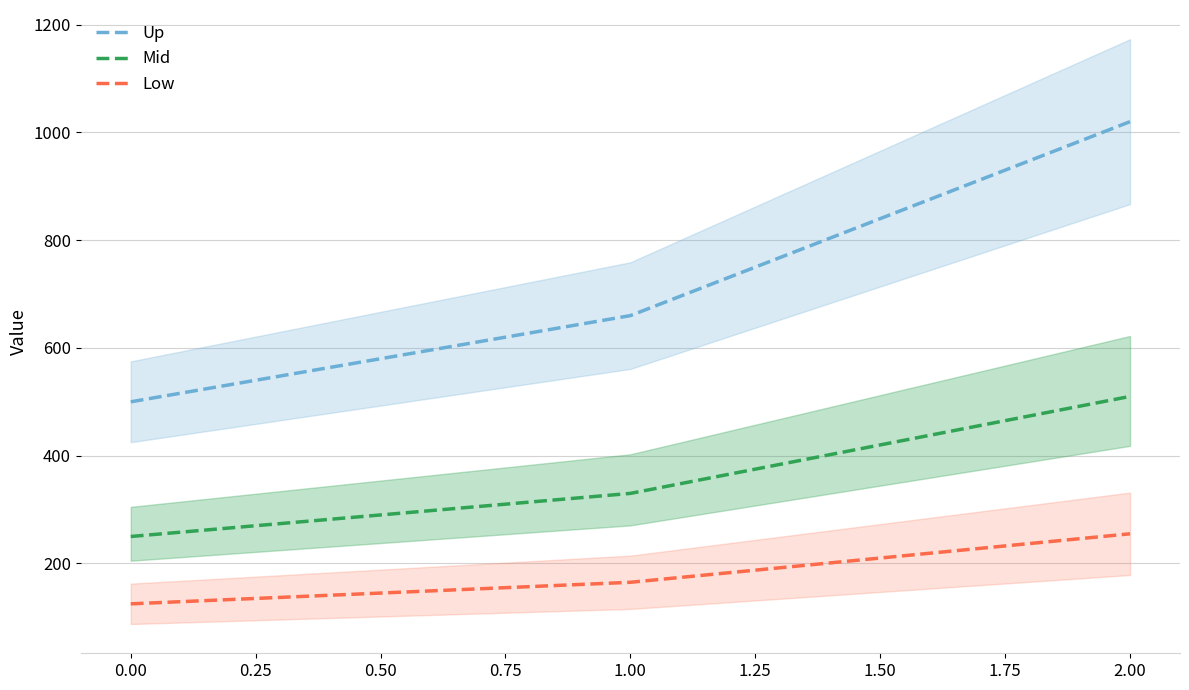

Reading left to right, list all the values displayed in this chart.

Up: 500	660	1020
Mid: 250	330	510
Low: 125	165	255